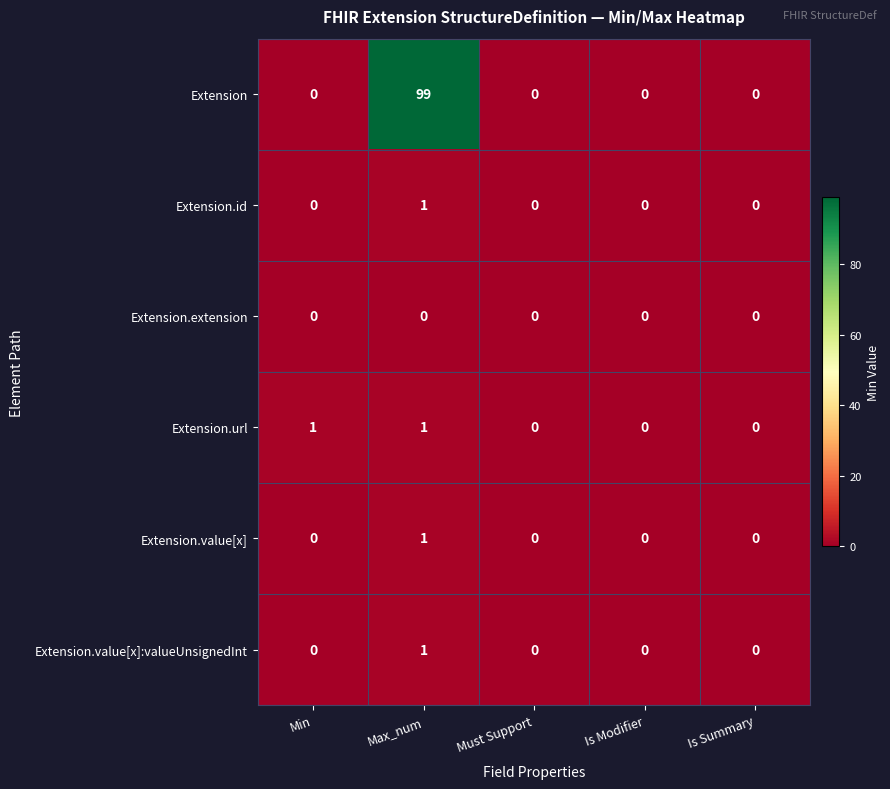

What is the difference between the Extension values at Must Support and Max_num?

99